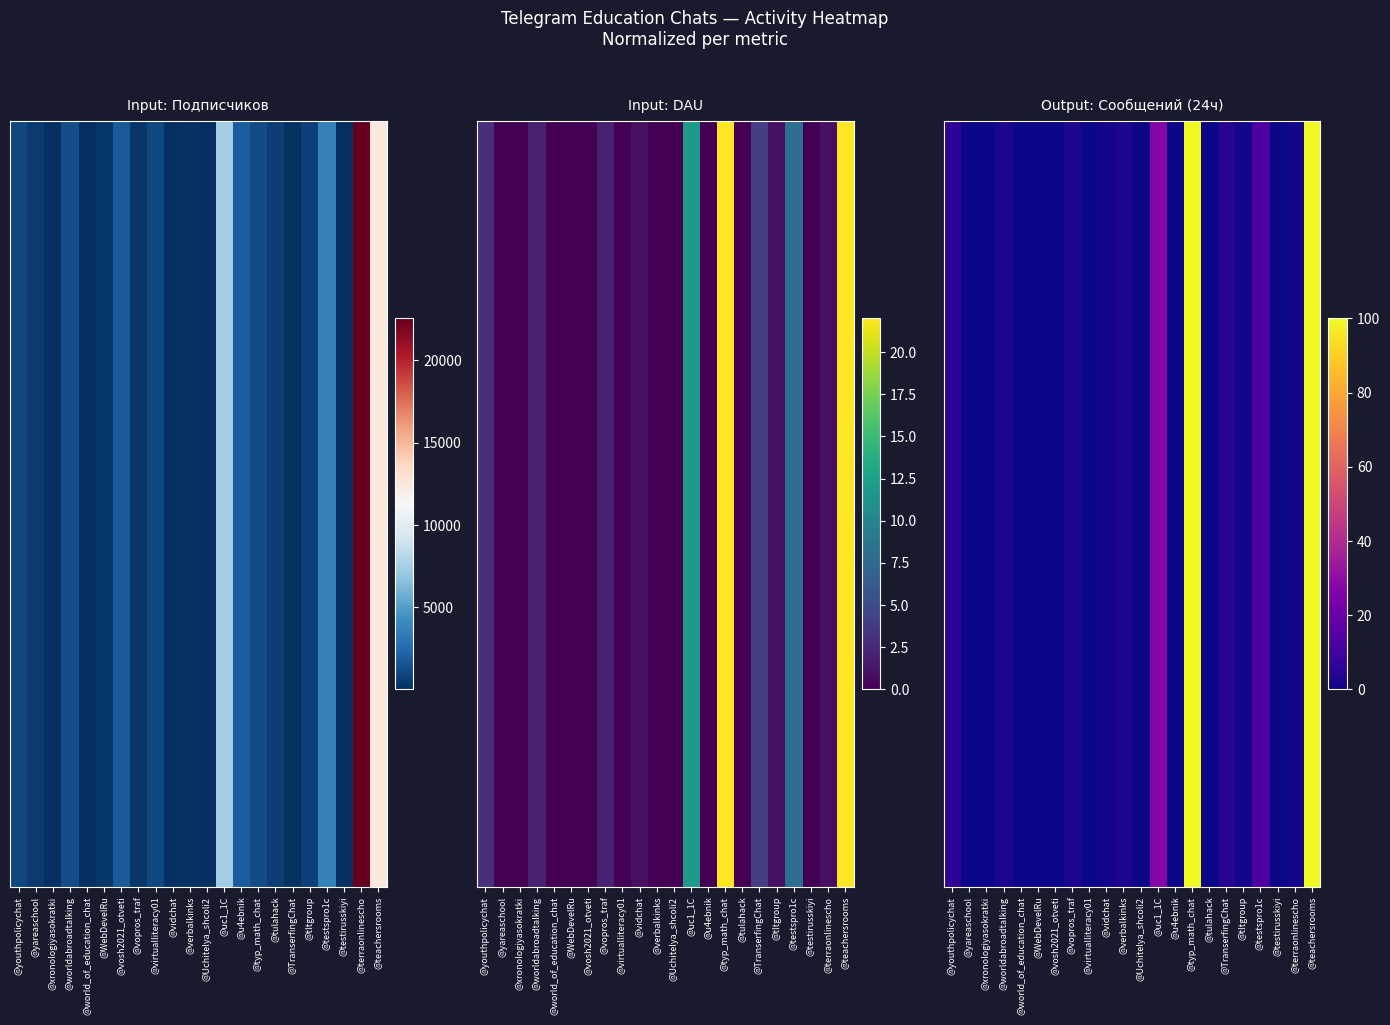

Reading left to right, list all the values displayed in this chart.

6	0	0	2	0	0	0	2	0	1	2	0	27	0	100	0	4	1	13	0	1	100